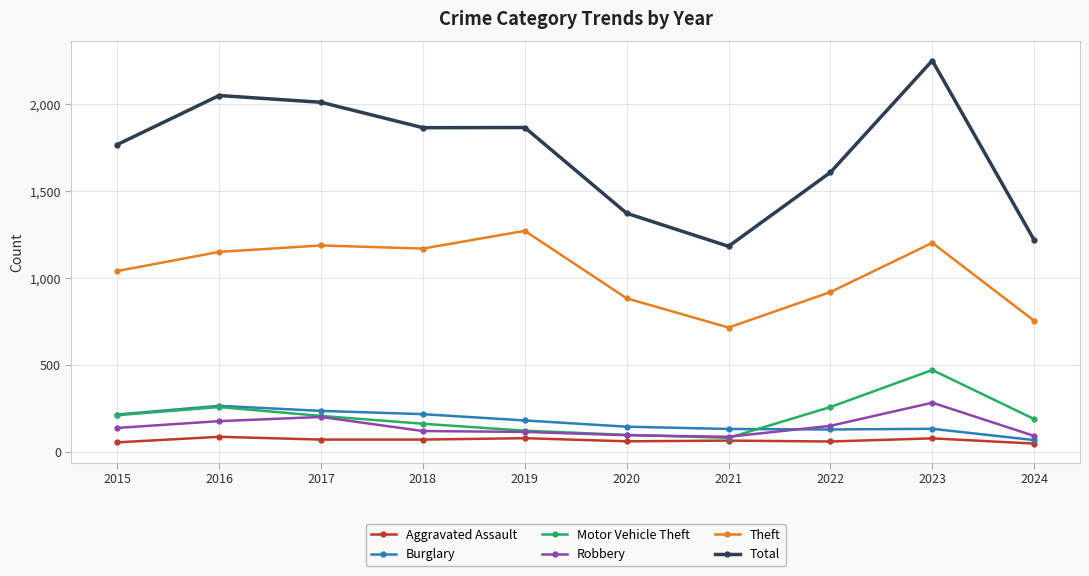

What are all the series names shown in the legend?

Aggravated Assault, Burglary, Motor Vehicle Theft, Robbery, Theft, Total